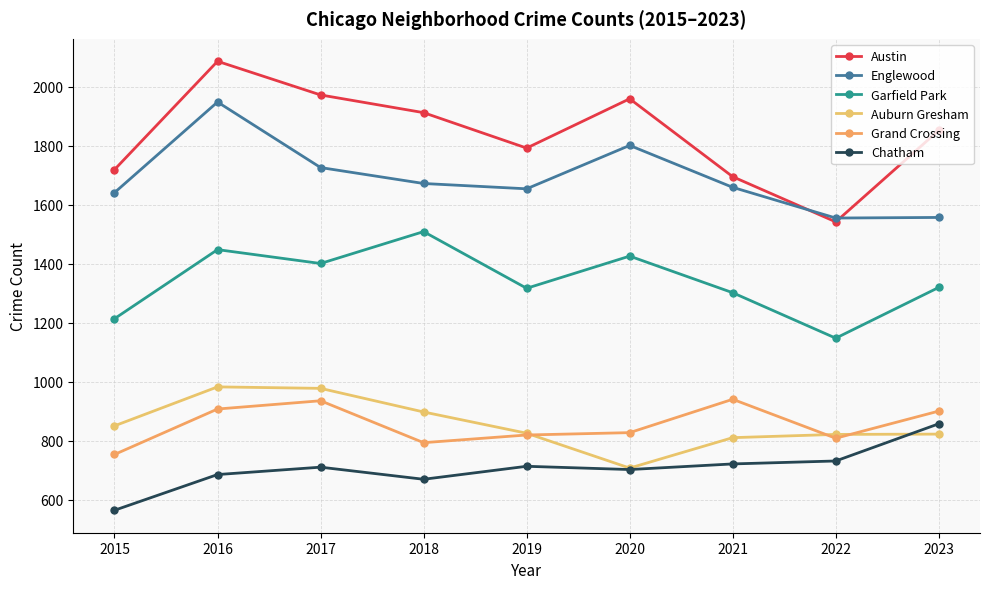

How many categories are shown in the chart?

9